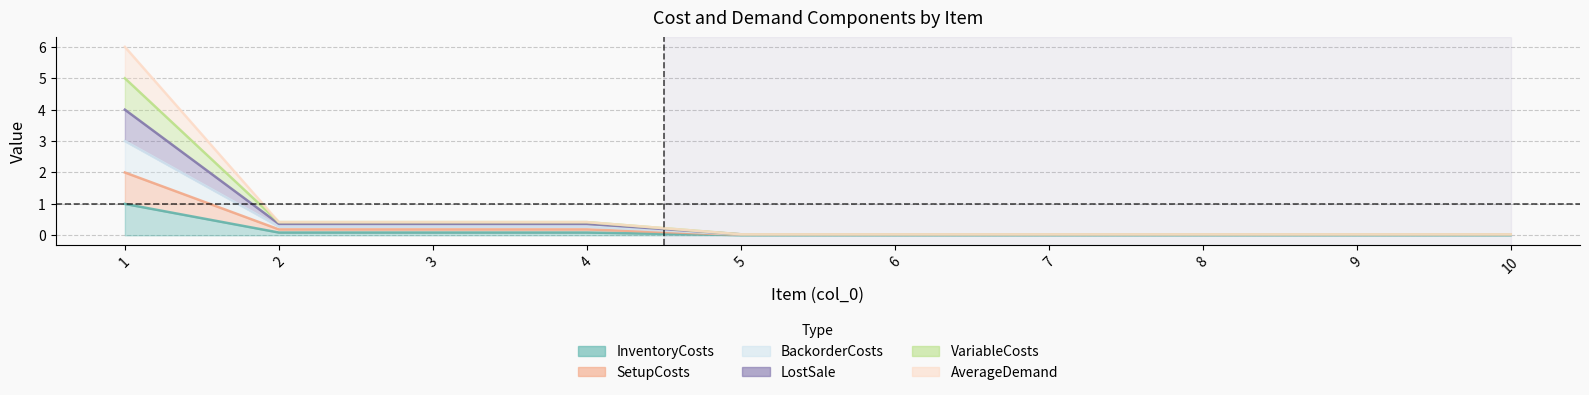

What is the average value of the LostSale series?

0.4